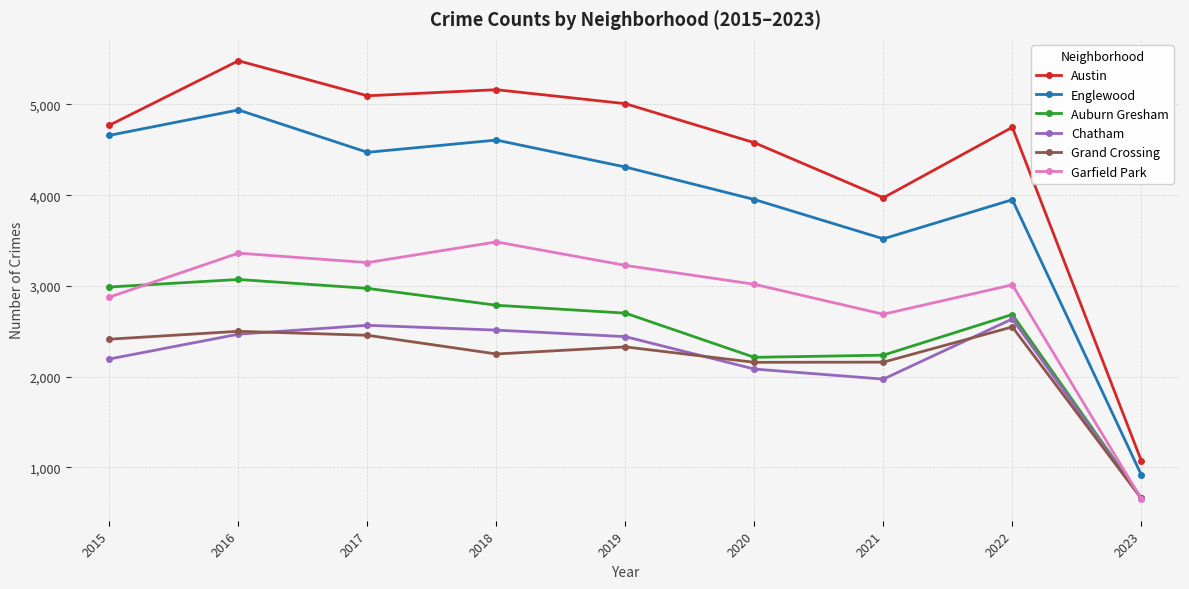

True or false: Garfield Park has a value of 5908 at 2018.

False